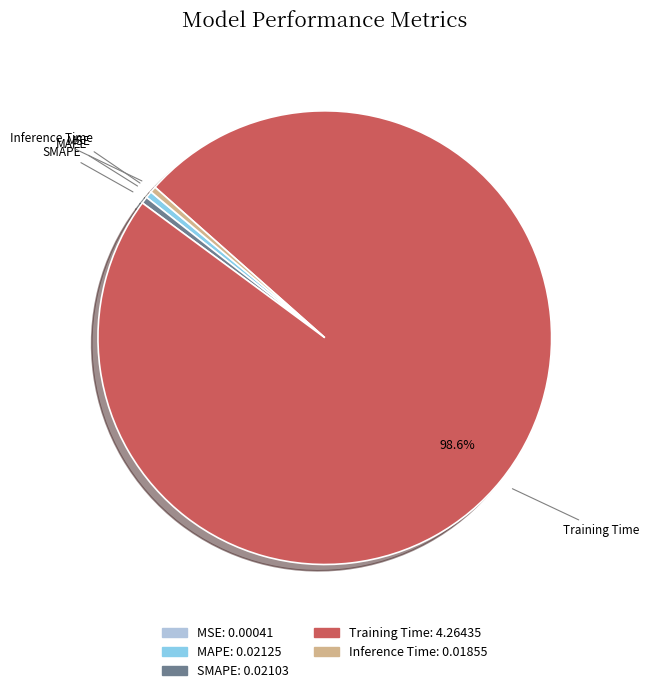

Which category accounts for the majority?

Training Time